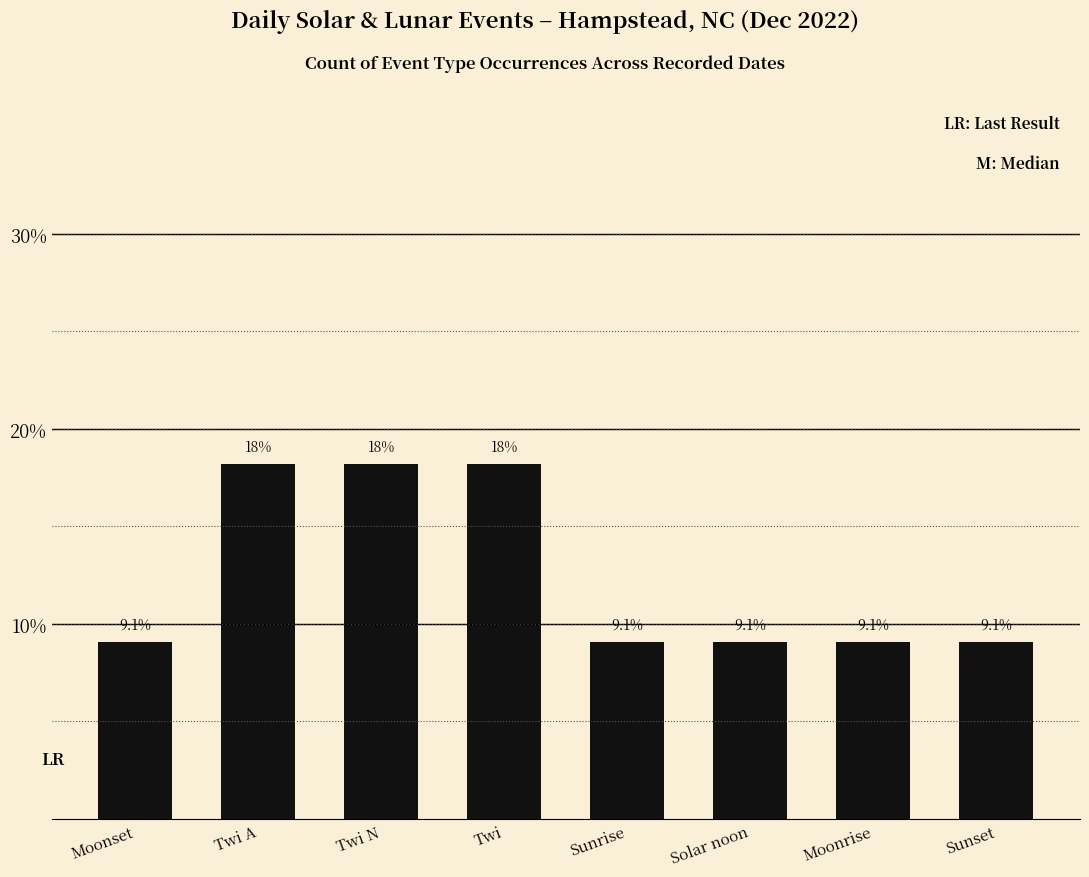

Read the value at Moonrise.

9.1